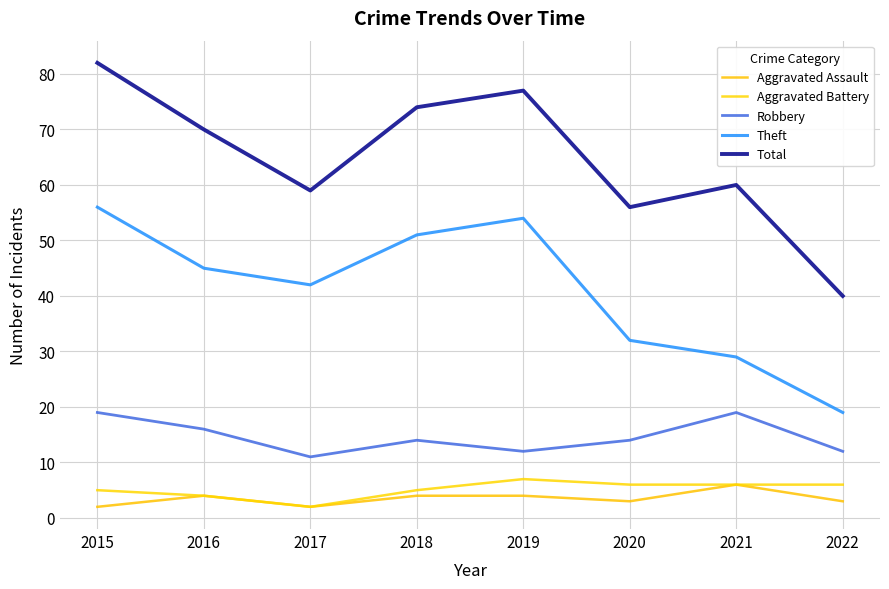

List the labels in order of Aggravated Assault value, largest first.

2021, 2016, 2018, 2019, 2020, 2022, 2015, 2017